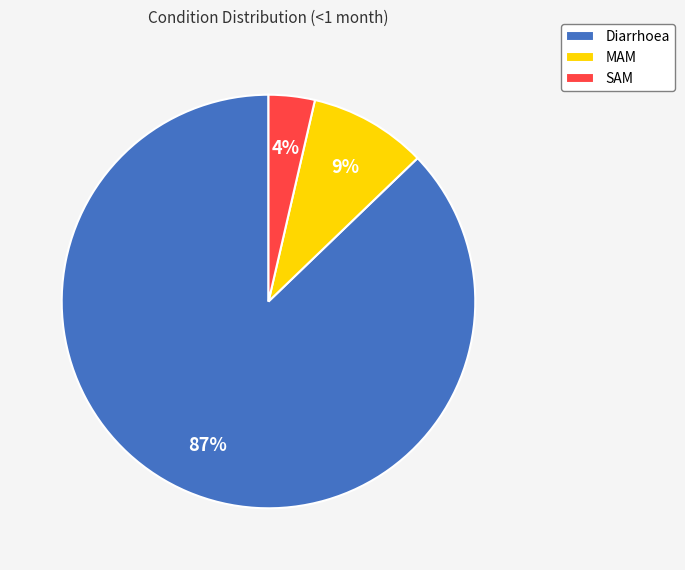

Which category has the smallest portion of the pie?

SAM